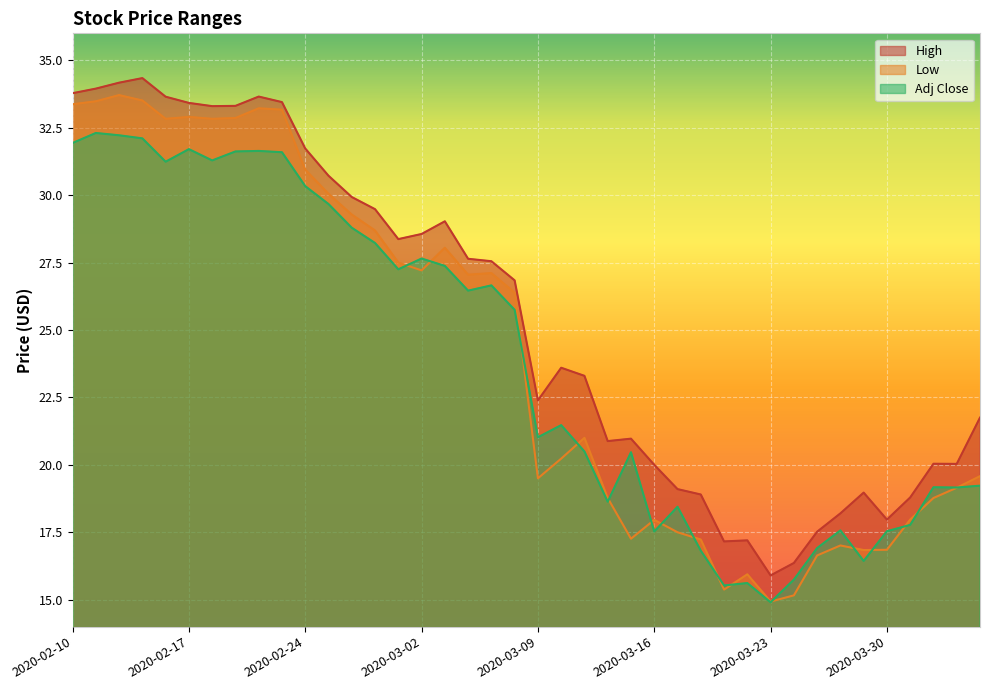

The value of Low at 2020-04-01 is 18.8. True or false?

True